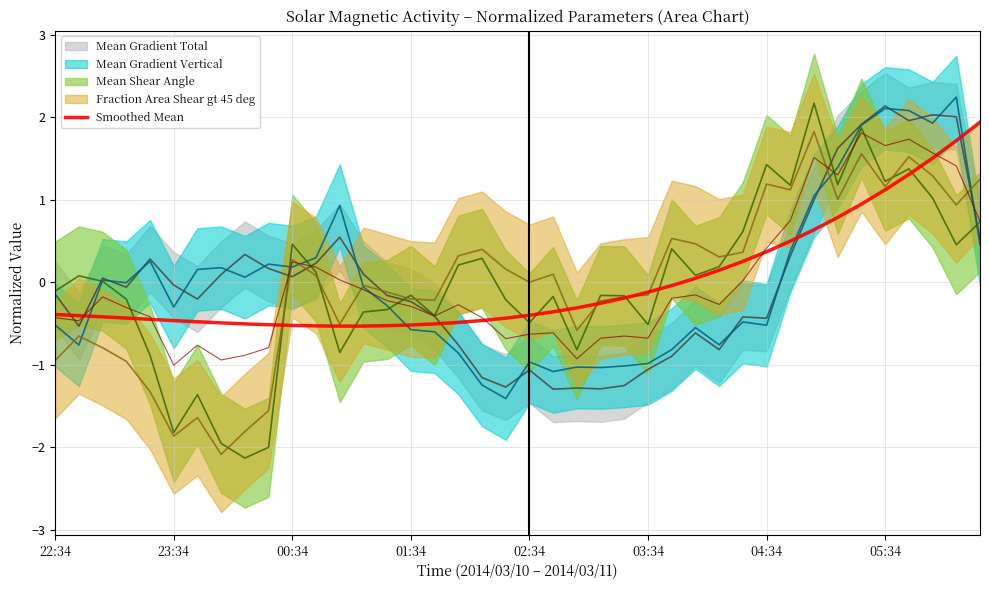

At which category does the chart reach its minimum across all series?

12